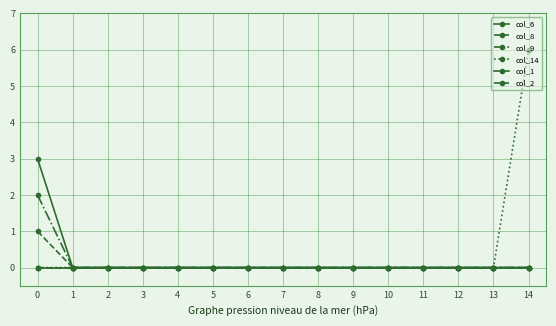

Is this an area chart (filled region under the line)?

No